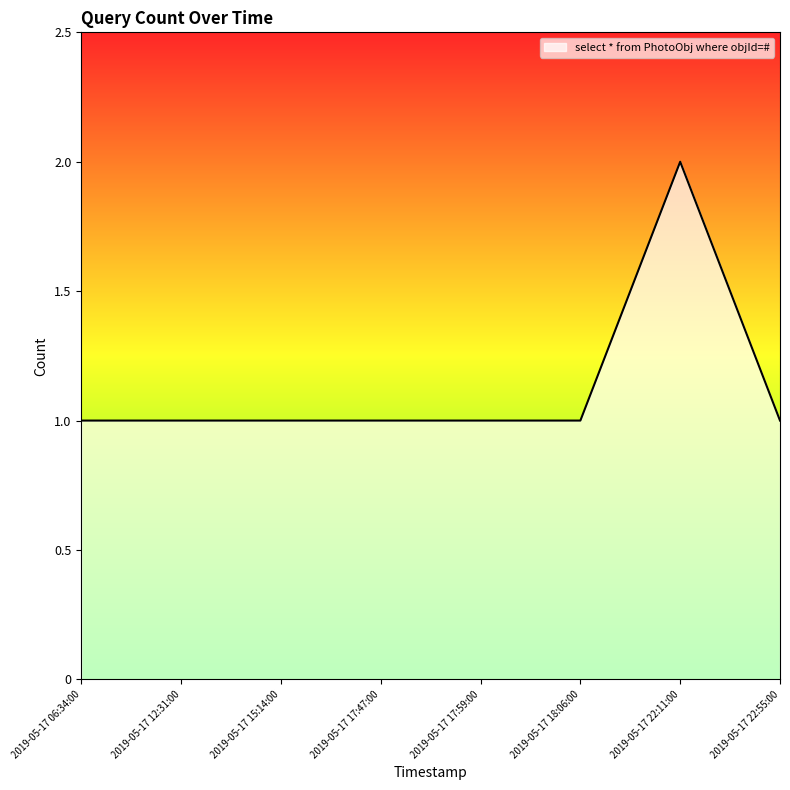

Is it true that the value at 2019-05-17 17:47:00 is 1?

True